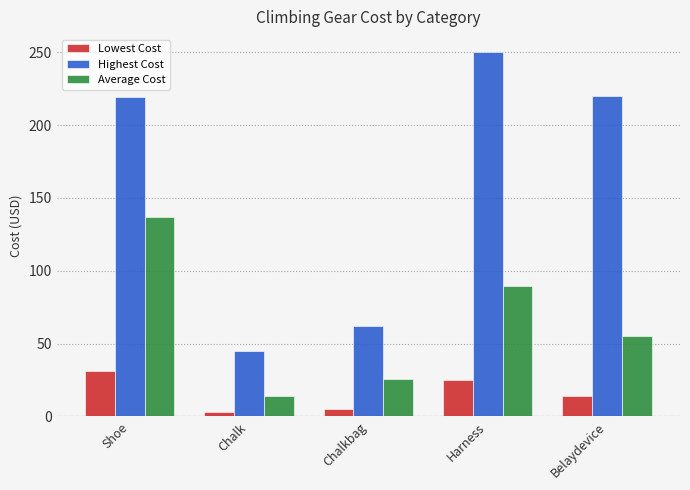

What is the spread (max minus min) of values at Shoe?

187.6